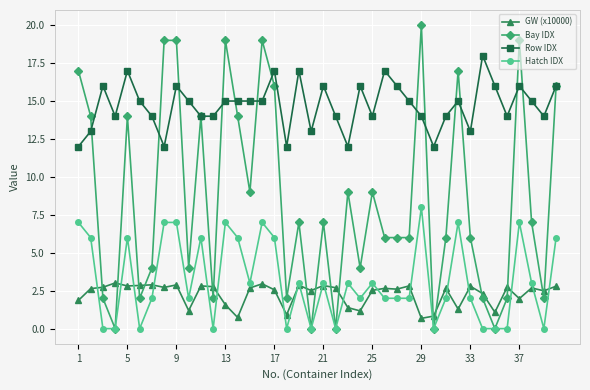

What is the value of the Bay IDX point at the 12th from the left?

2.0